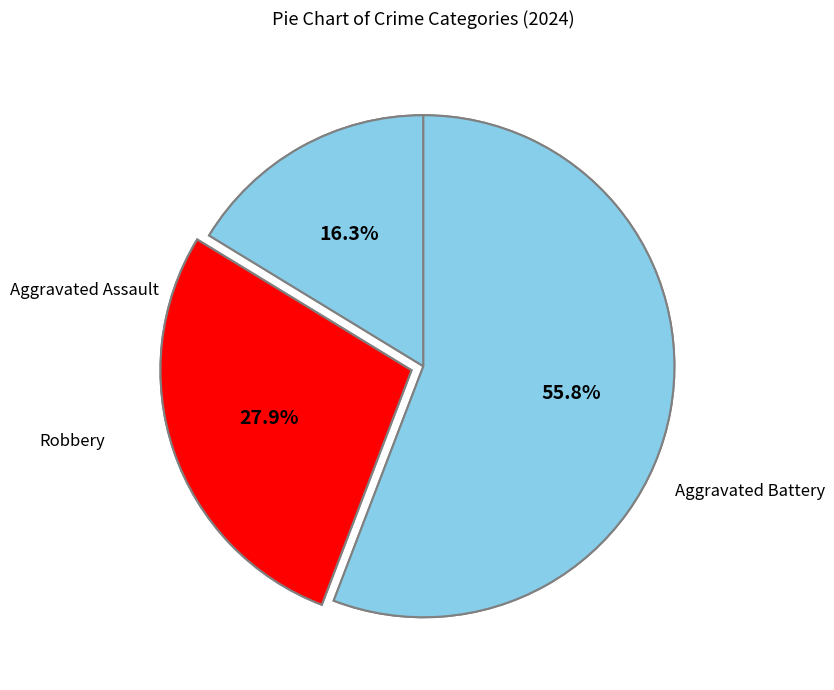

How many slices are in this pie chart?

3